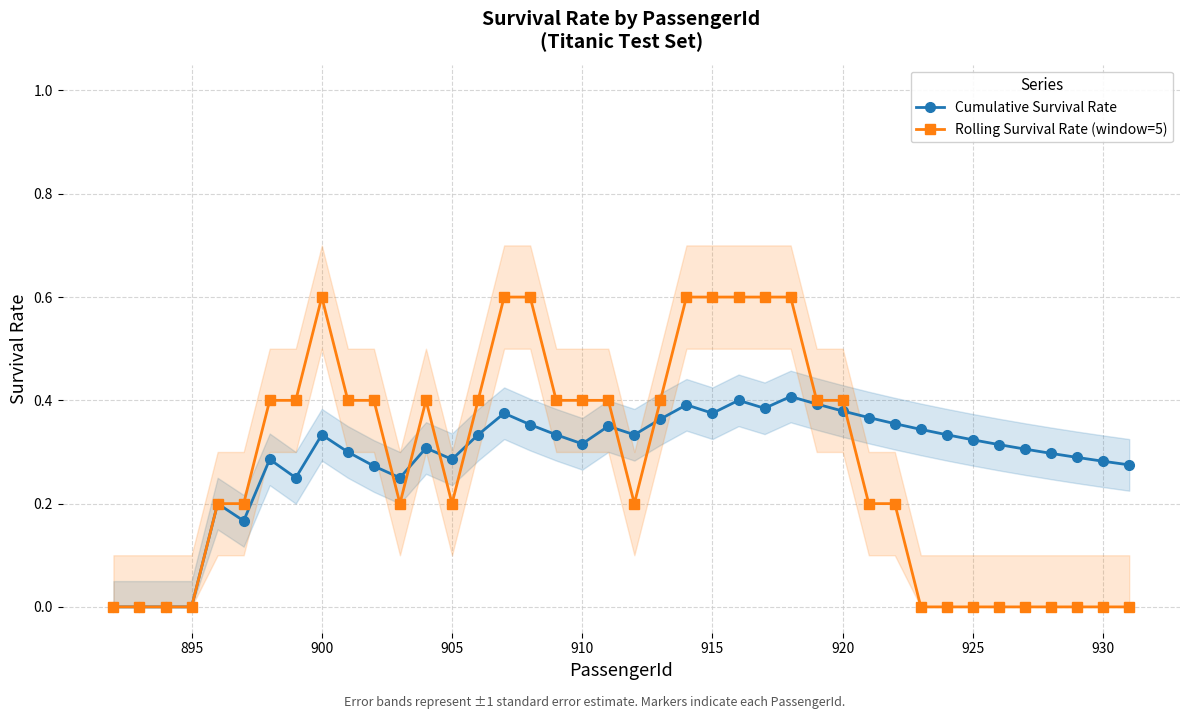

What is the maximum value for Rolling Survival Rate (window=5)?

0.6